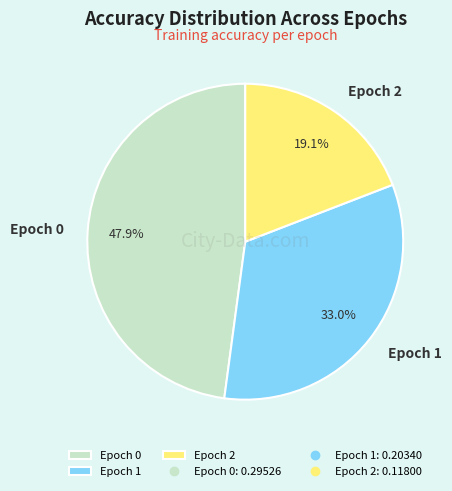

To the nearest percent, what percentage of the pie is Epoch 1?

33%